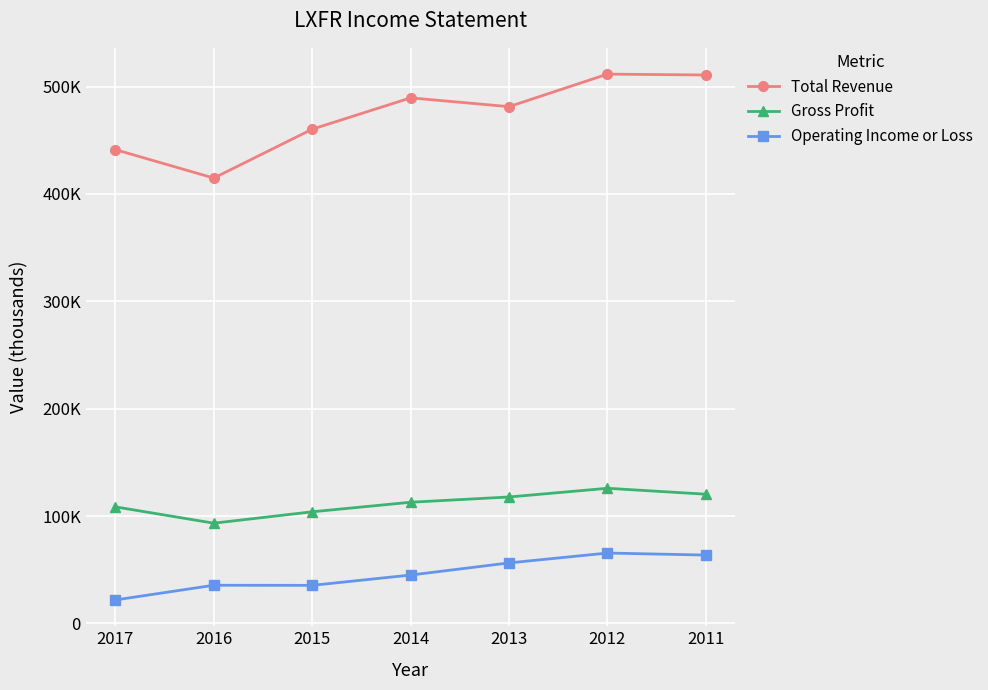

Rank the series at 2017 from lowest to highest value.

Operating Income or Loss, Gross Profit, Total Revenue